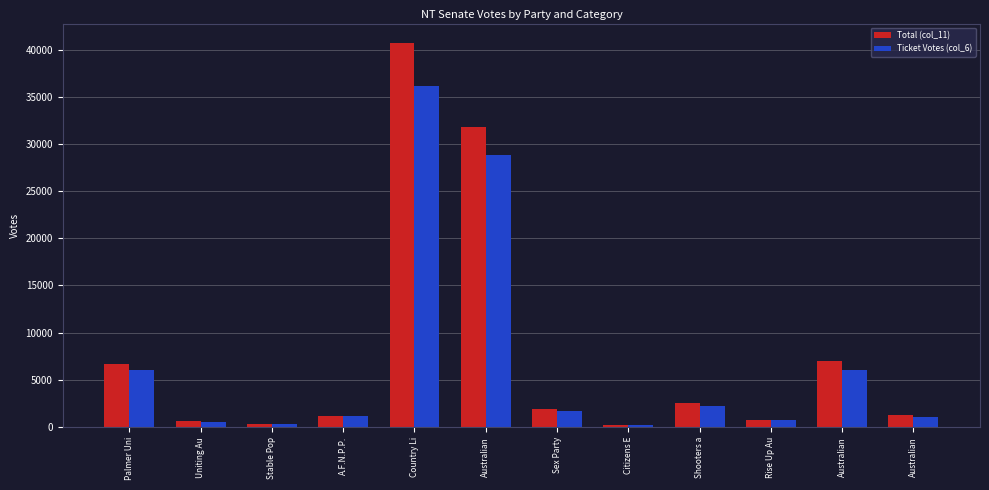

At which label does Ticket Votes (col_6) first exceed 1654?

Palmer Uni